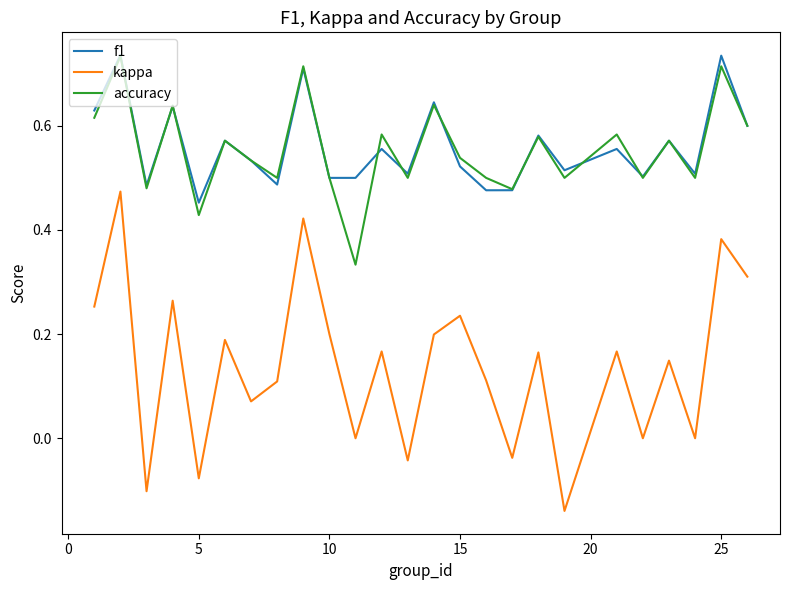

Which series has the largest range (max minus min)?

kappa